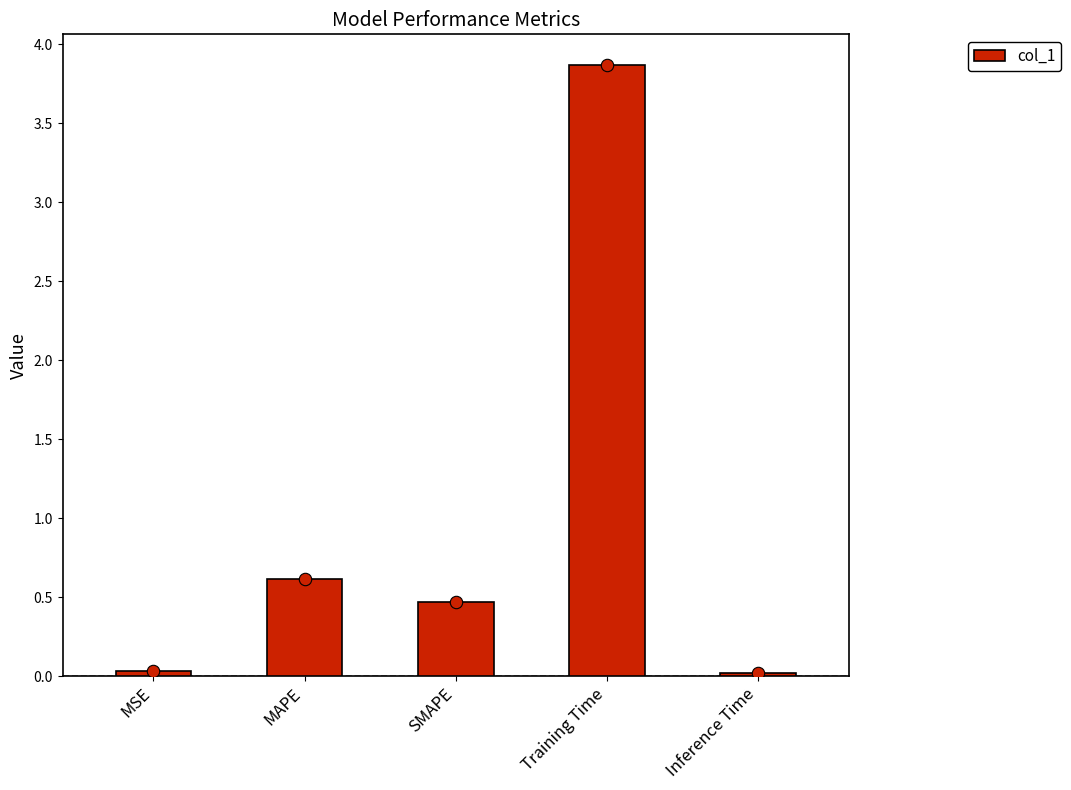

Approximately how many times larger is the value at MAPE compared to Training Time?

0.2